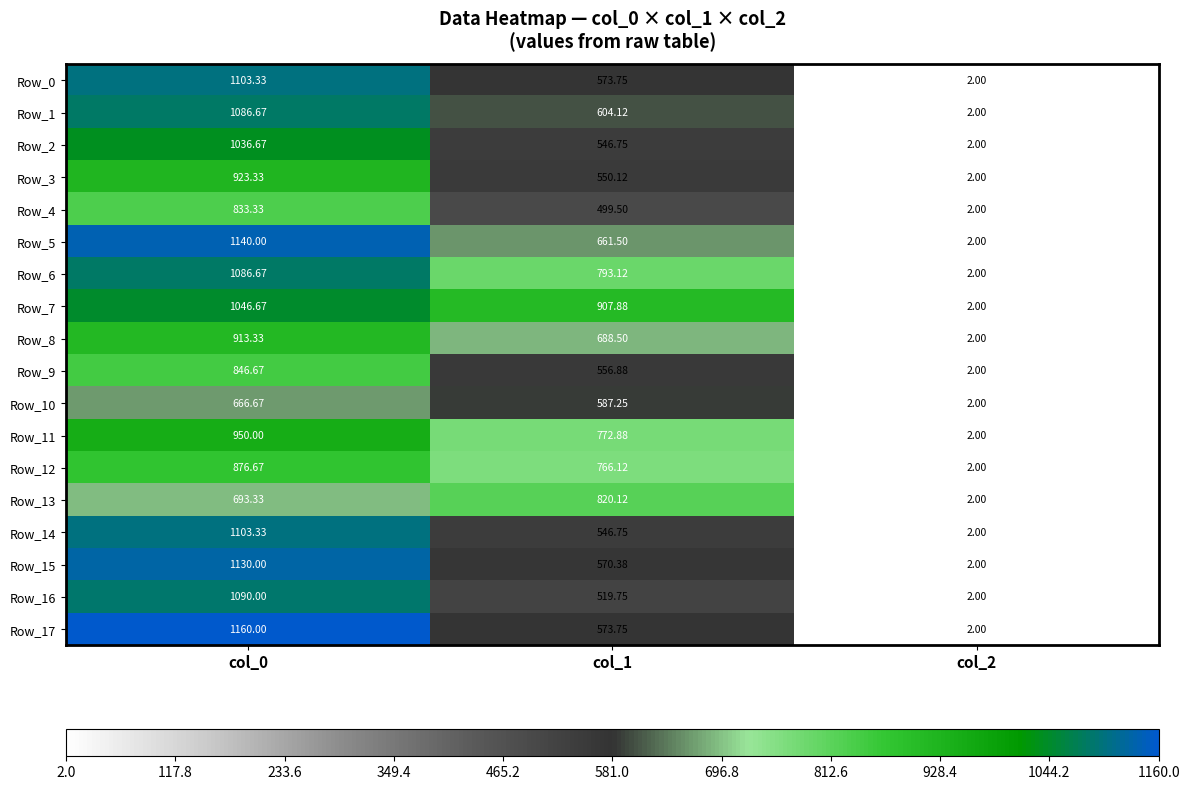

Reading right to left, what are all the values shown in this chart?

Row_0: col_2=2.0	col_1=573.8	col_0=1103.3
Row_1: col_2=2.0	col_1=604.1	col_0=1086.7
Row_2: col_2=2.0	col_1=546.8	col_0=1036.7
Row_3: col_2=2.0	col_1=550.1	col_0=923.3
Row_4: col_2=2.0	col_1=499.5	col_0=833.3
Row_5: col_2=2.0	col_1=661.5	col_0=1140.0
Row_6: col_2=2.0	col_1=793.1	col_0=1086.7
Row_7: col_2=2.0	col_1=907.9	col_0=1046.7
Row_8: col_2=2.0	col_1=688.5	col_0=913.3
Row_9: col_2=2.0	col_1=556.9	col_0=846.7
Row_10: col_2=2.0	col_1=587.2	col_0=666.7
Row_11: col_2=2.0	col_1=772.9	col_0=950.0
Row_12: col_2=2.0	col_1=766.1	col_0=876.7
Row_13: col_2=2.0	col_1=820.1	col_0=693.3
Row_14: col_2=2.0	col_1=546.8	col_0=1103.3
Row_15: col_2=2.0	col_1=570.4	col_0=1130.0
Row_16: col_2=2.0	col_1=519.8	col_0=1090.0
Row_17: col_2=2.0	col_1=573.8	col_0=1160.0